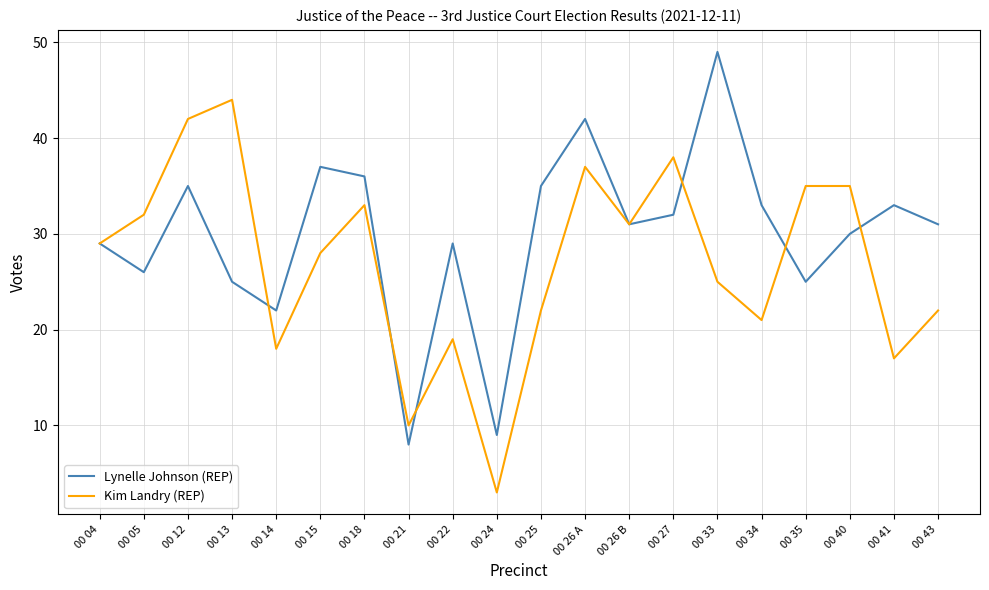

What is the minimum value shown in the chart?

3